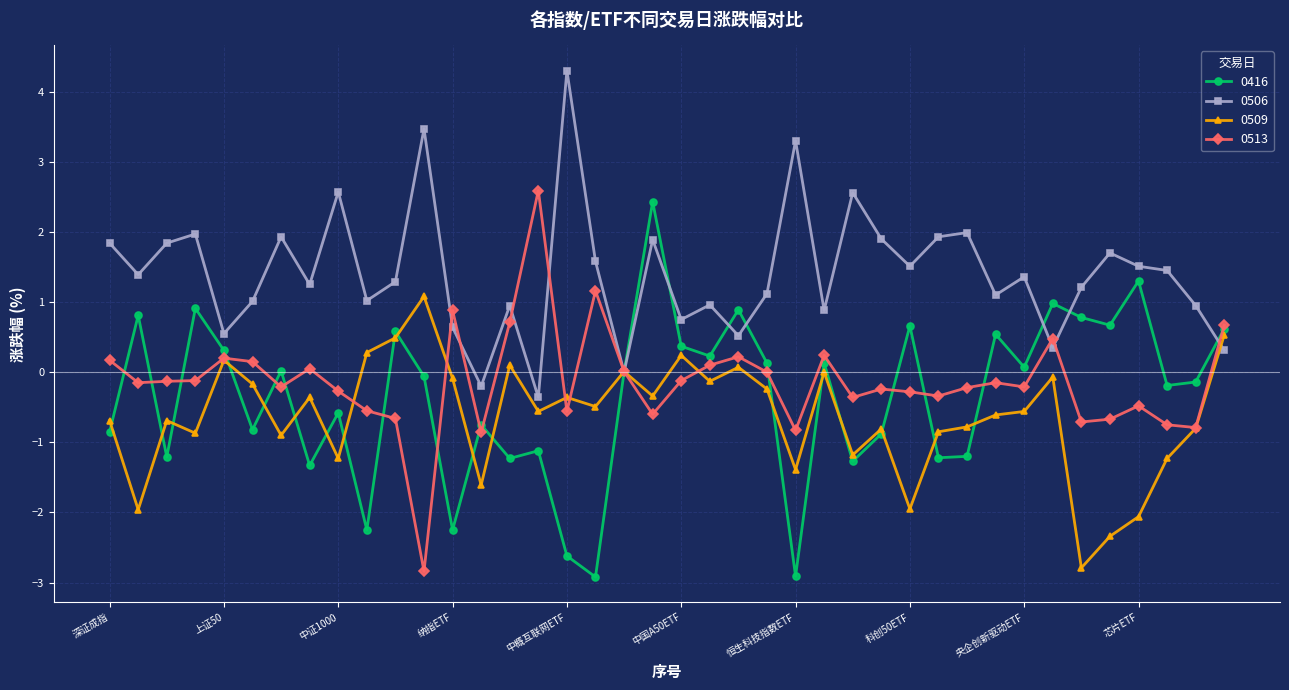

What is the greatest value displayed?

4.3